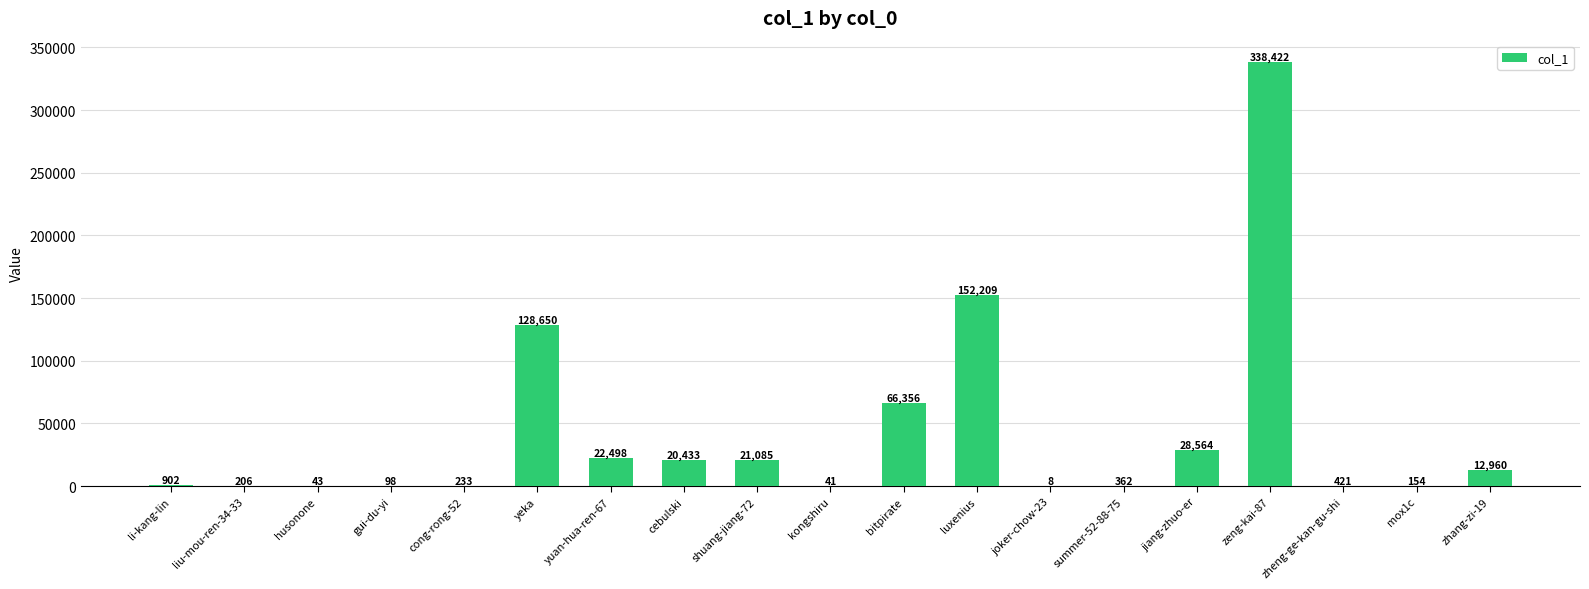

At which category does the chart reach its peak across all series?

zeng-kai-87